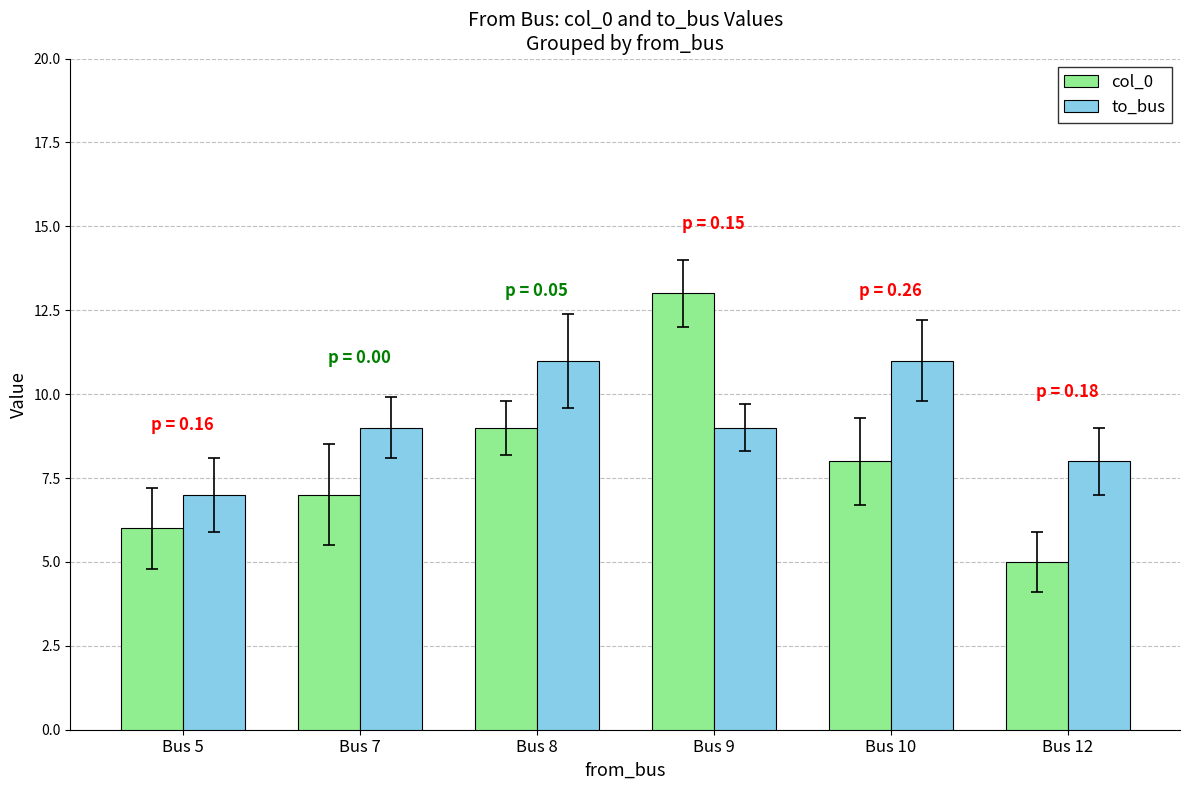

Which series changed the most between Bus 5 and Bus 10?

to_bus